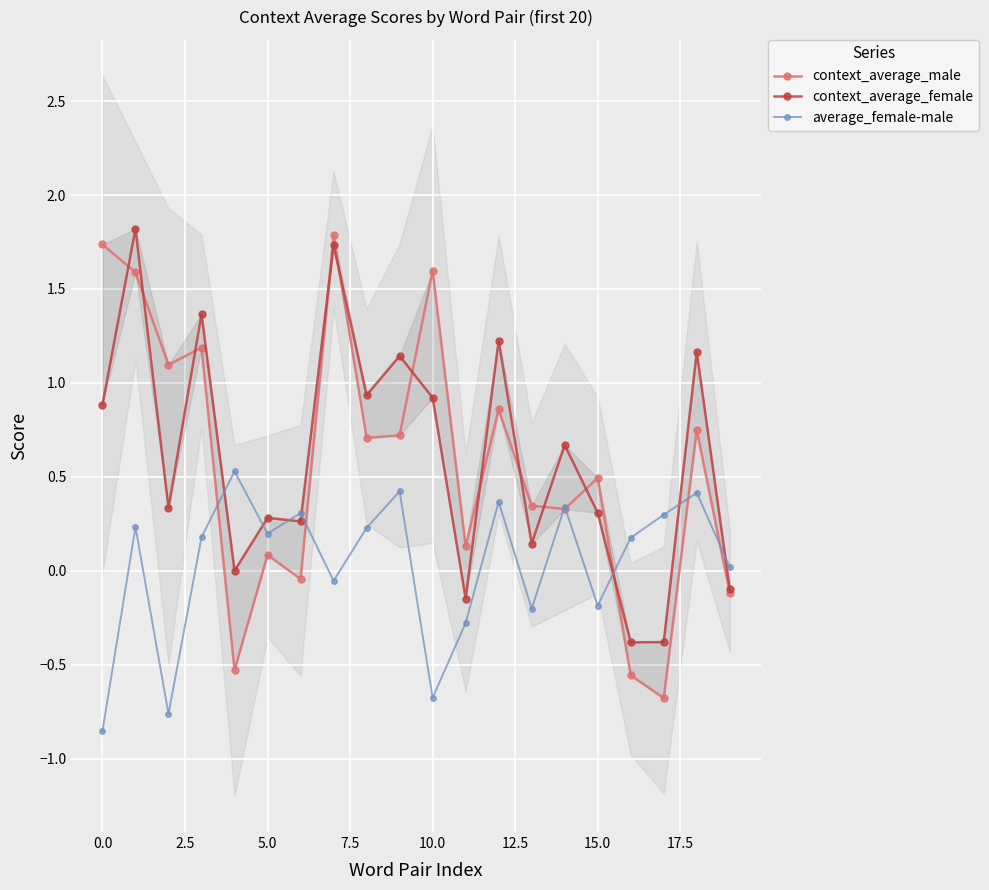

How many categories are shown in the chart?

20